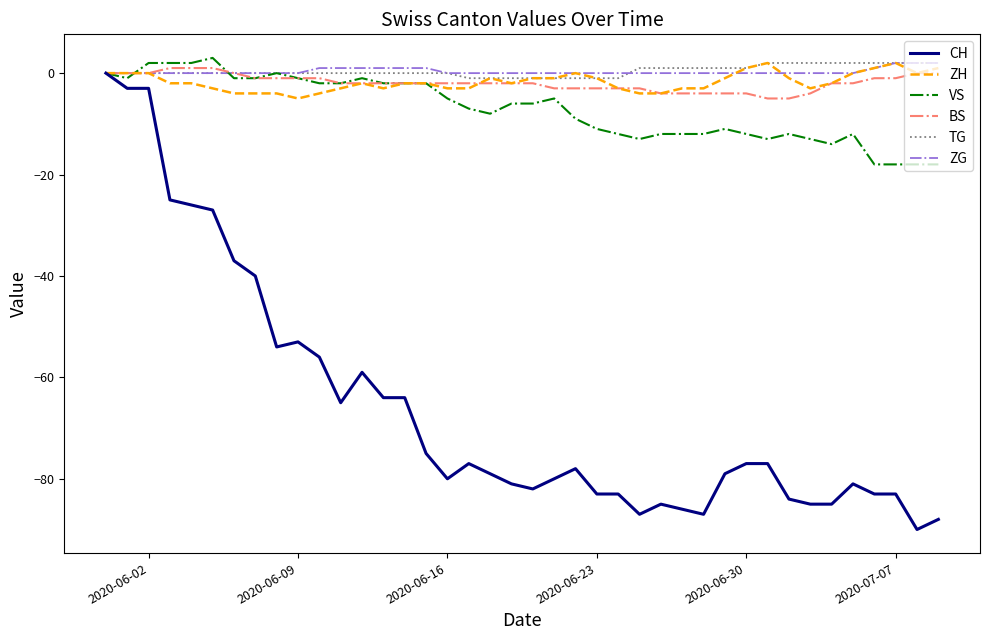

Which series has the widest spread of values?

CH